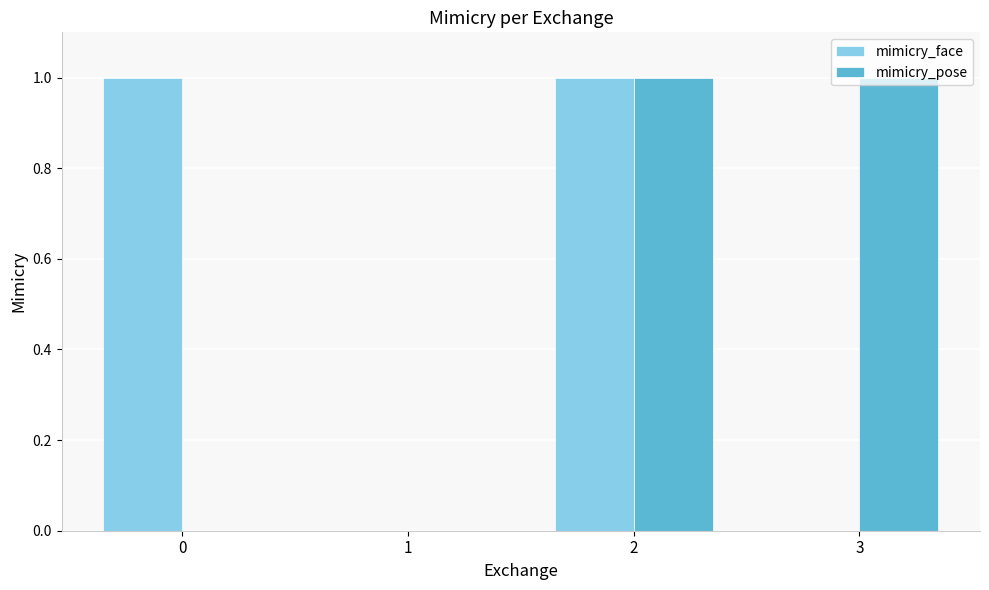

Reading left to right, what are all the values shown in this chart?

mimicry_face: 0=1	1=0	2=1	3=0
mimicry_pose: 0=0	1=0	2=1	3=1